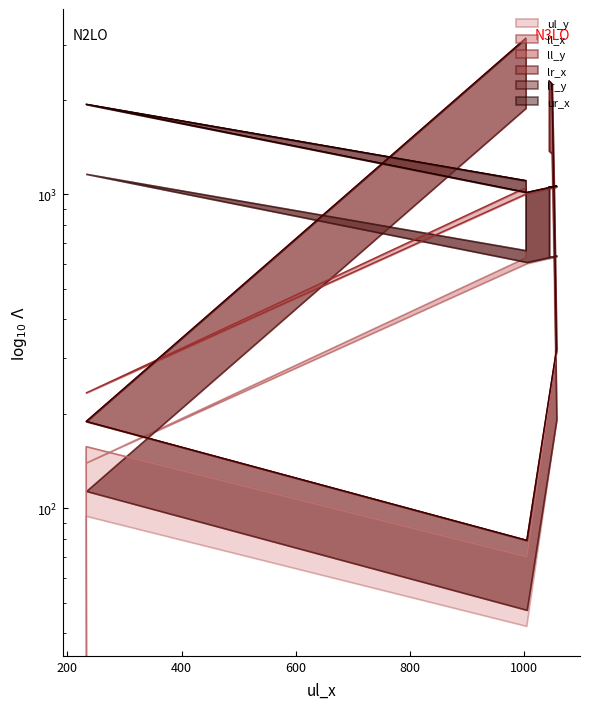

What is the difference between the highest and lowest values at 1049?

1198